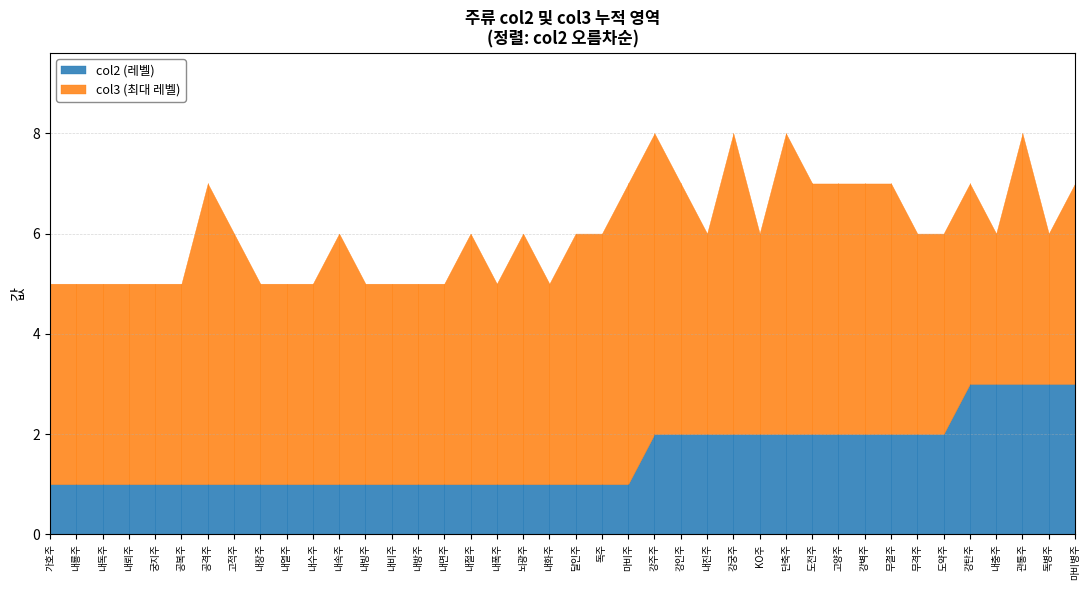

Reading left to right, list all the values displayed in this chart.

col2: KO주=2	가호주=1	강궁주=2	강벽주=2	강인주=2	강주주=2	강탄주=3	고양주=2	고적주=1	공격주=1	공복주=1	관통주=3	궁지주=1	내독주=1	내뢰주=1	내룡주=1	내면주=1	내방주=1	내비주=1	내빙주=1	내속주=1	내수주=1	내열주=1	내장주=1	내절주=1	내진주=2	내충주=3	내폭주=1	내화주=1	뇌광주=1	단축주=2	달인주=1	도약주=2	도전주=2	독병주=3	독주=1	마비병주=3	마비주=1	무격주=2	무결주=2
col3: KO주=6	가호주=5	강궁주=8	강벽주=7	강인주=7	강주주=8	강탄주=7	고양주=7	고적주=6	공격주=7	공복주=5	관통주=8	궁지주=5	내독주=5	내뢰주=5	내룡주=5	내면주=5	내방주=5	내비주=5	내빙주=5	내속주=6	내수주=5	내열주=5	내장주=5	내절주=6	내진주=6	내충주=6	내폭주=5	내화주=5	뇌광주=6	단축주=8	달인주=6	도약주=6	도전주=7	독병주=6	독주=6	마비병주=7	마비주=7	무격주=6	무결주=7